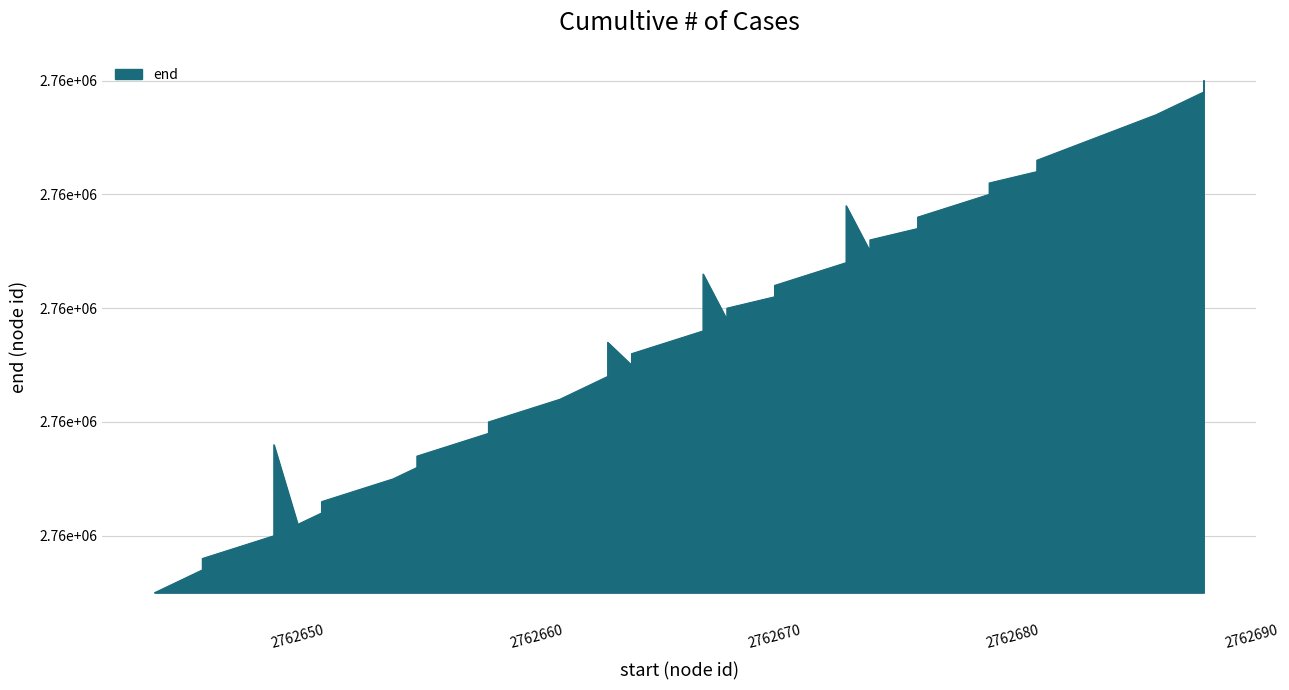

What is the value of the 18th point from the left?

2762664